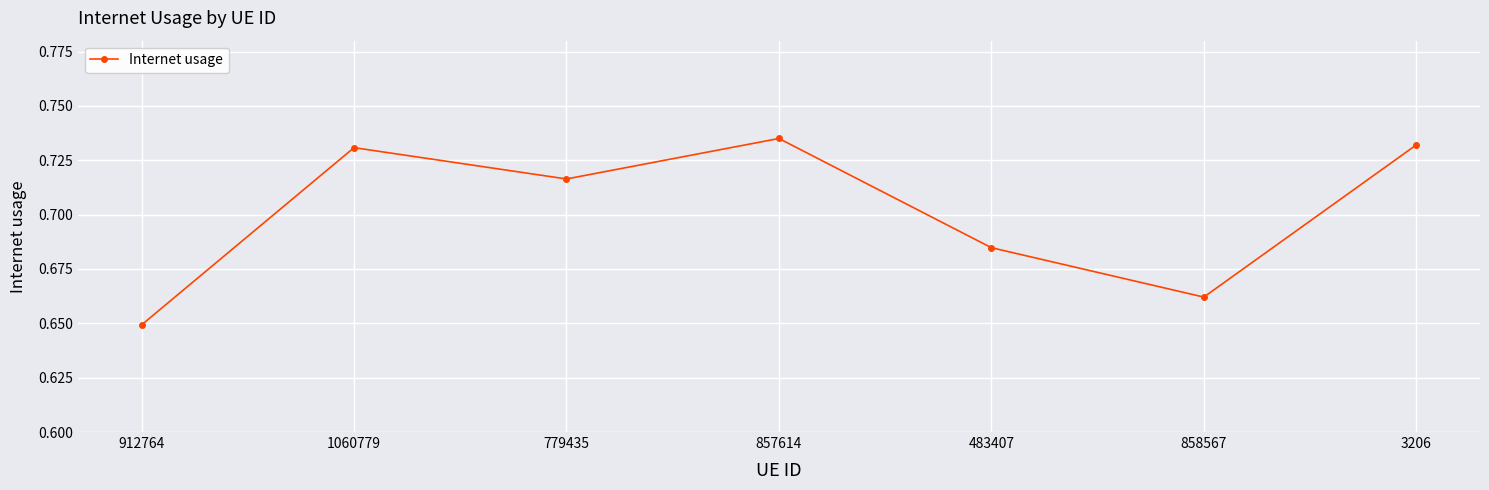

What is the difference between the maximum and minimum values?

0.1